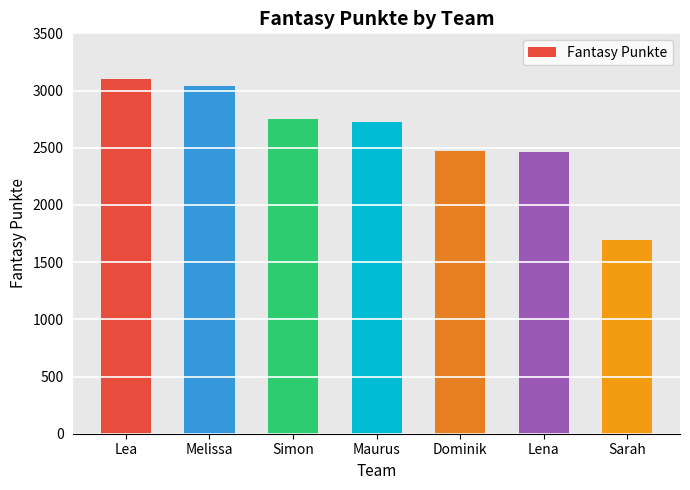

What is the maximum value shown in the chart?

3105